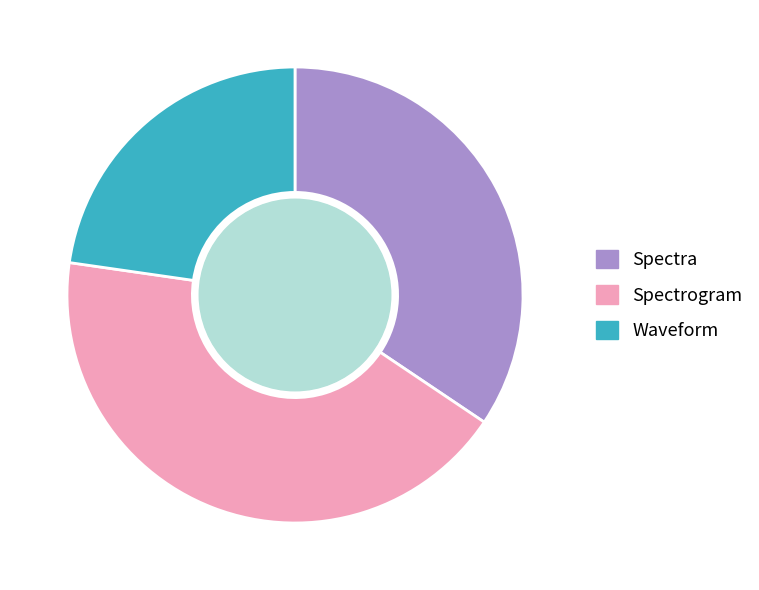

Which has a higher value, Spectra or Spectrogram?

Spectrogram